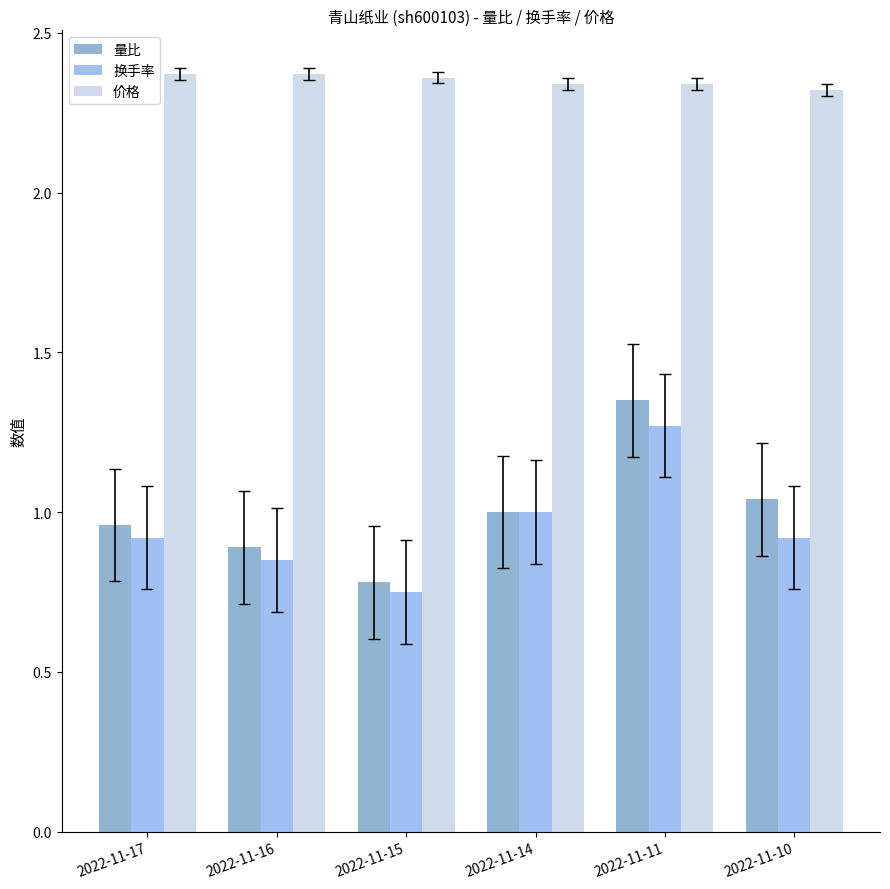

Which series changed the most between 2022-11-15 and 2022-11-10?

量比